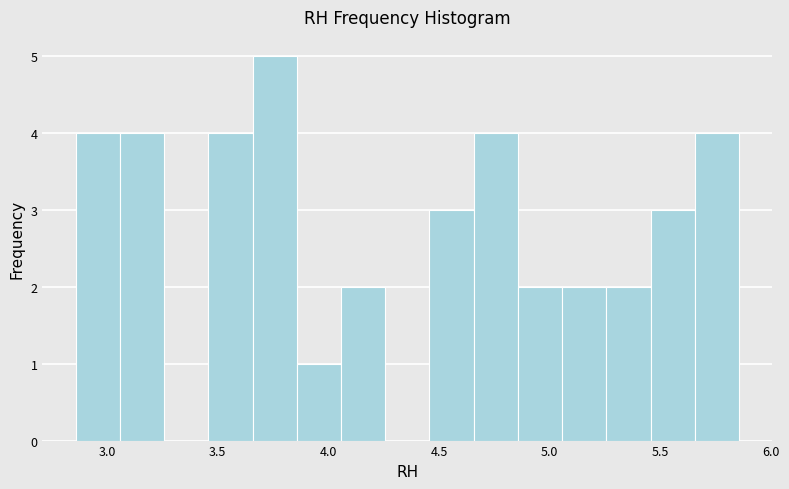

Around what value on the x-axis is the tallest bar? Give the approximate position of its centre, as read against the axis.

3.75